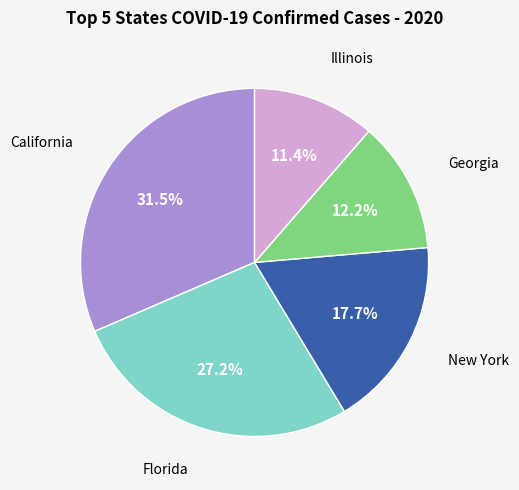

How many slices are in this pie chart?

5